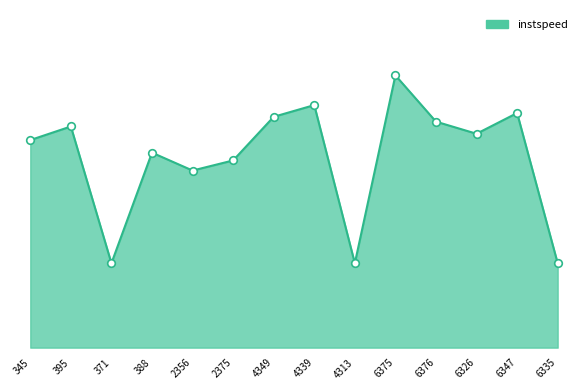

What is the change in value from 6376 to 6335?

-8.4